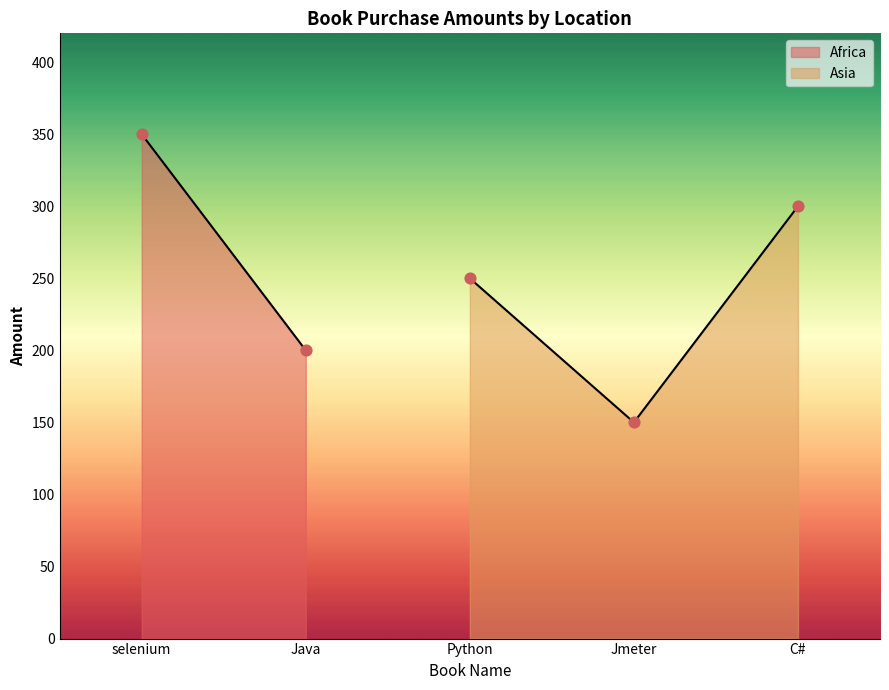

What is the minimum value for Asia?

150